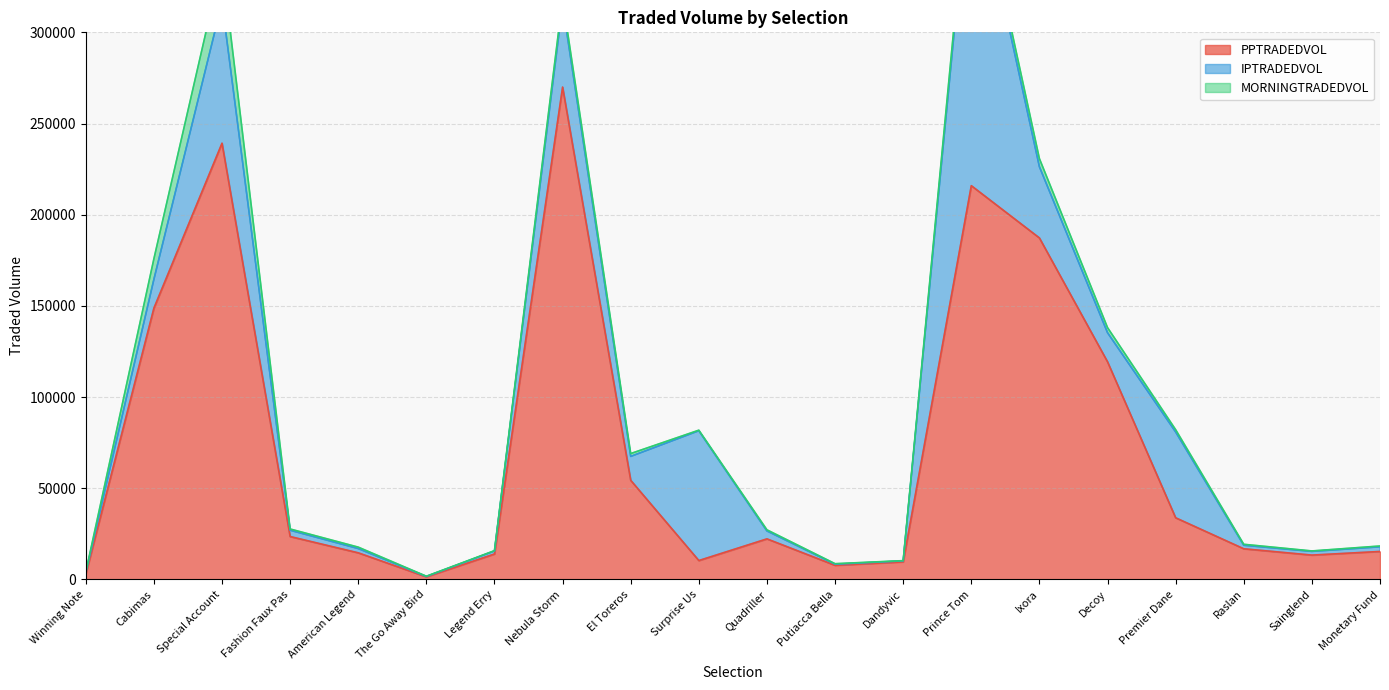

Which category has the lowest value in the MORNINGTRADEDVOL series?

The Go Away Bird